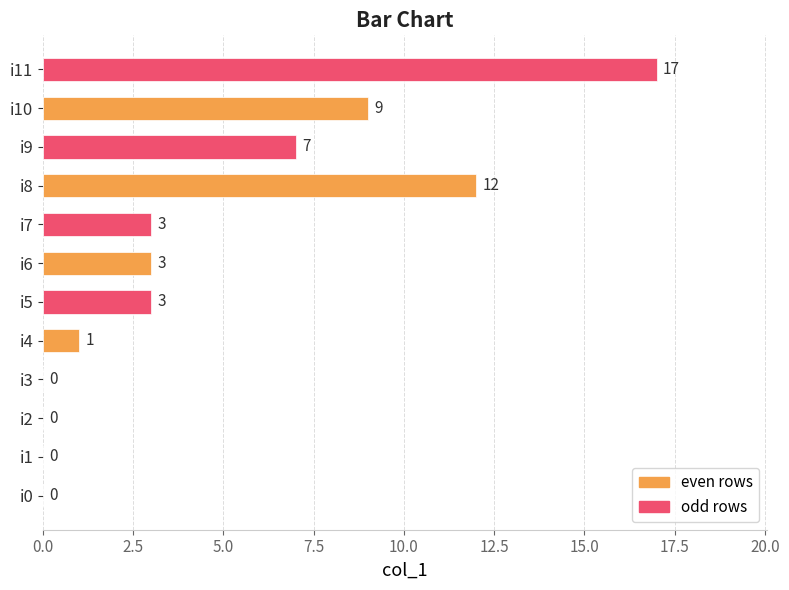

True or false: the data shows 0 at i4.

False